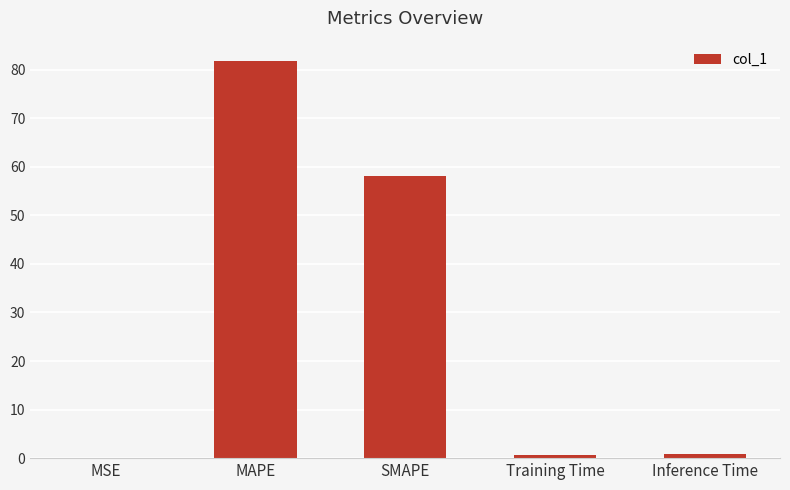

What is the average value?

28.3